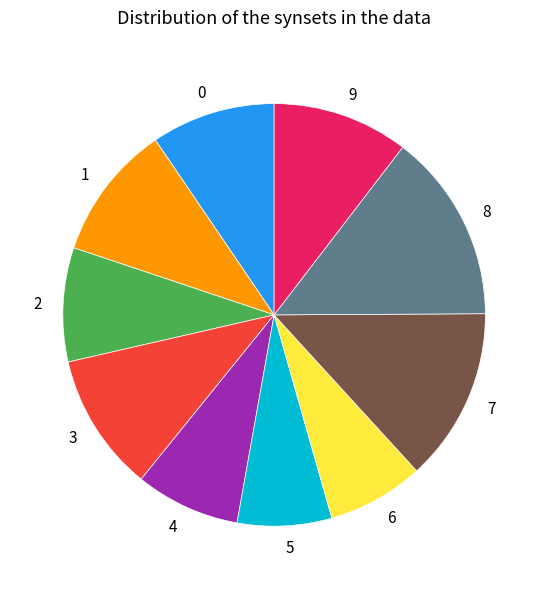

The 2 slice represents 9% of the pie. True or false?

True